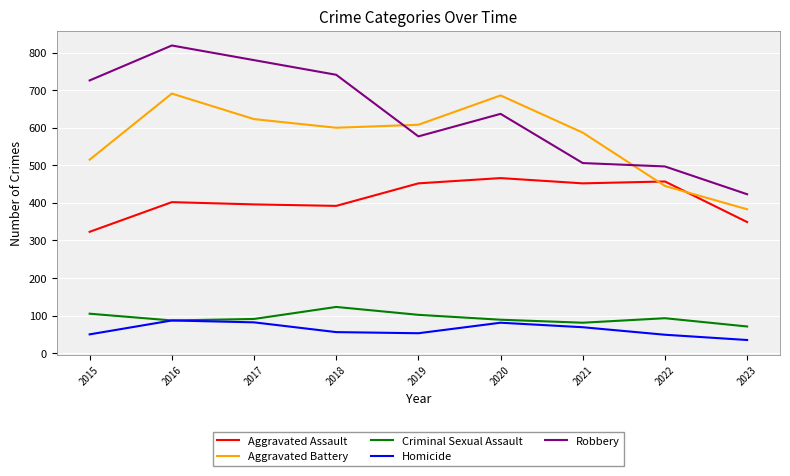

Is it true that Criminal Sexual Assault equals 89 at 2020?

True